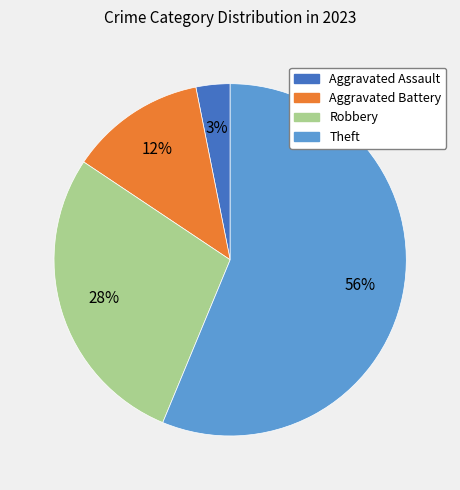

Rank the categories by value from highest to lowest.

Theft, Robbery, Aggravated Battery, Aggravated Assault